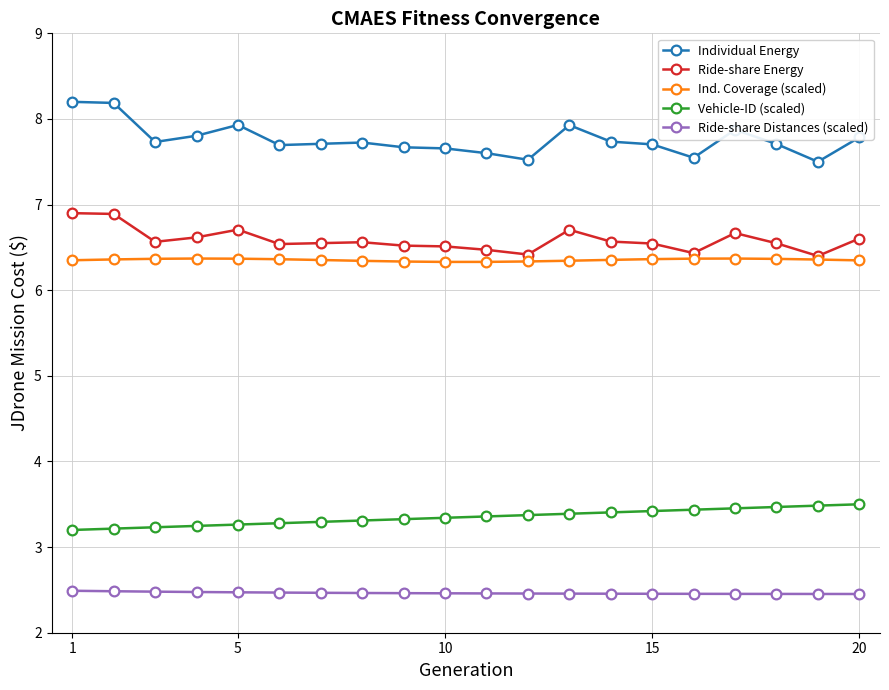

What is the greatest value displayed?

8.2